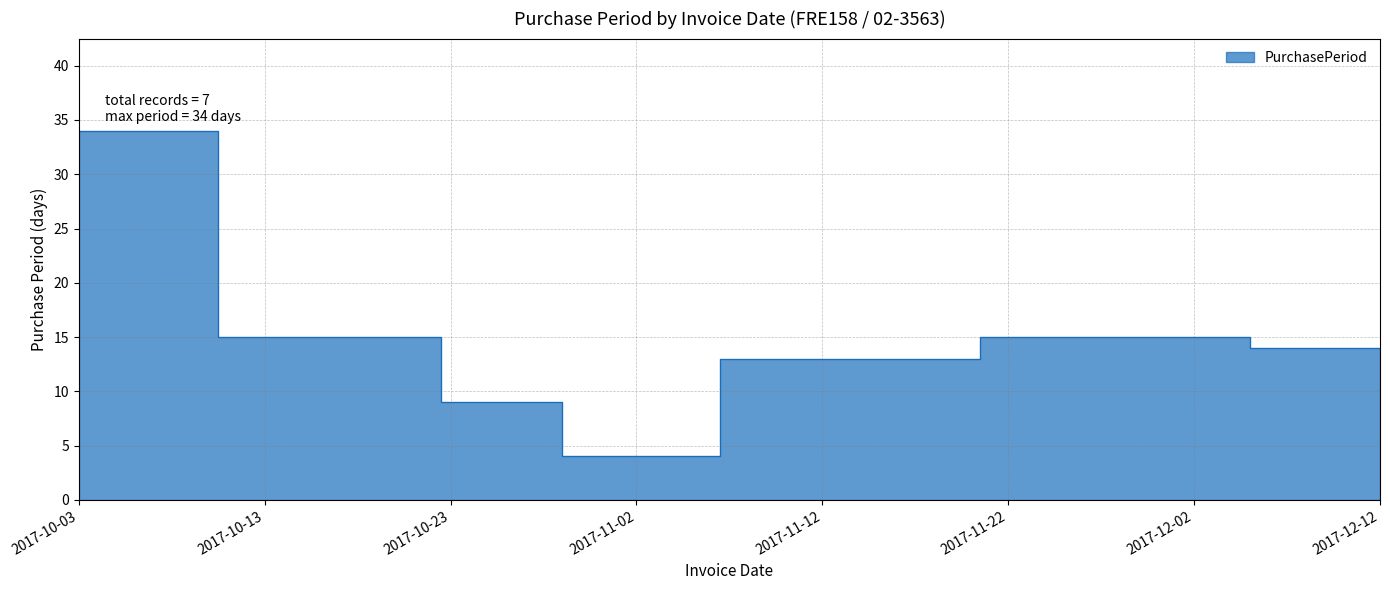

Where is the first local maximum?

2017-11-28